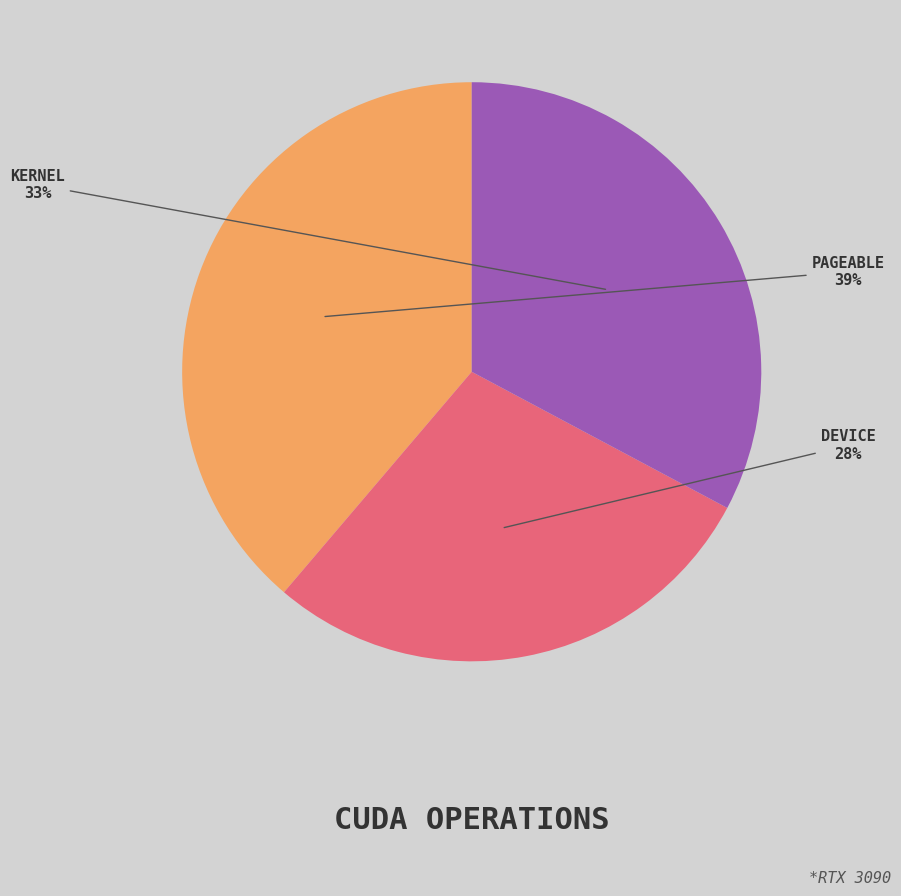

Count the number of slices in the pie.

3